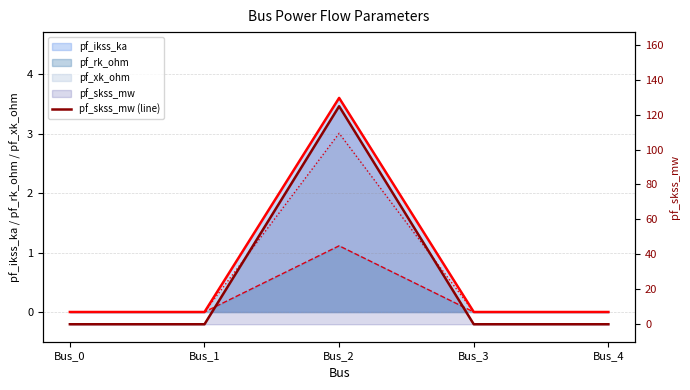

List the labels in order of value, smallest first.

Bus_0, Bus_1, Bus_3, Bus_4, Bus_2